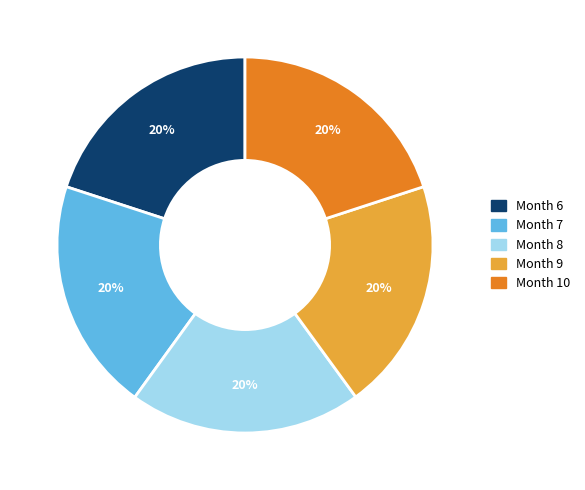

Does any single category account for the majority?

No